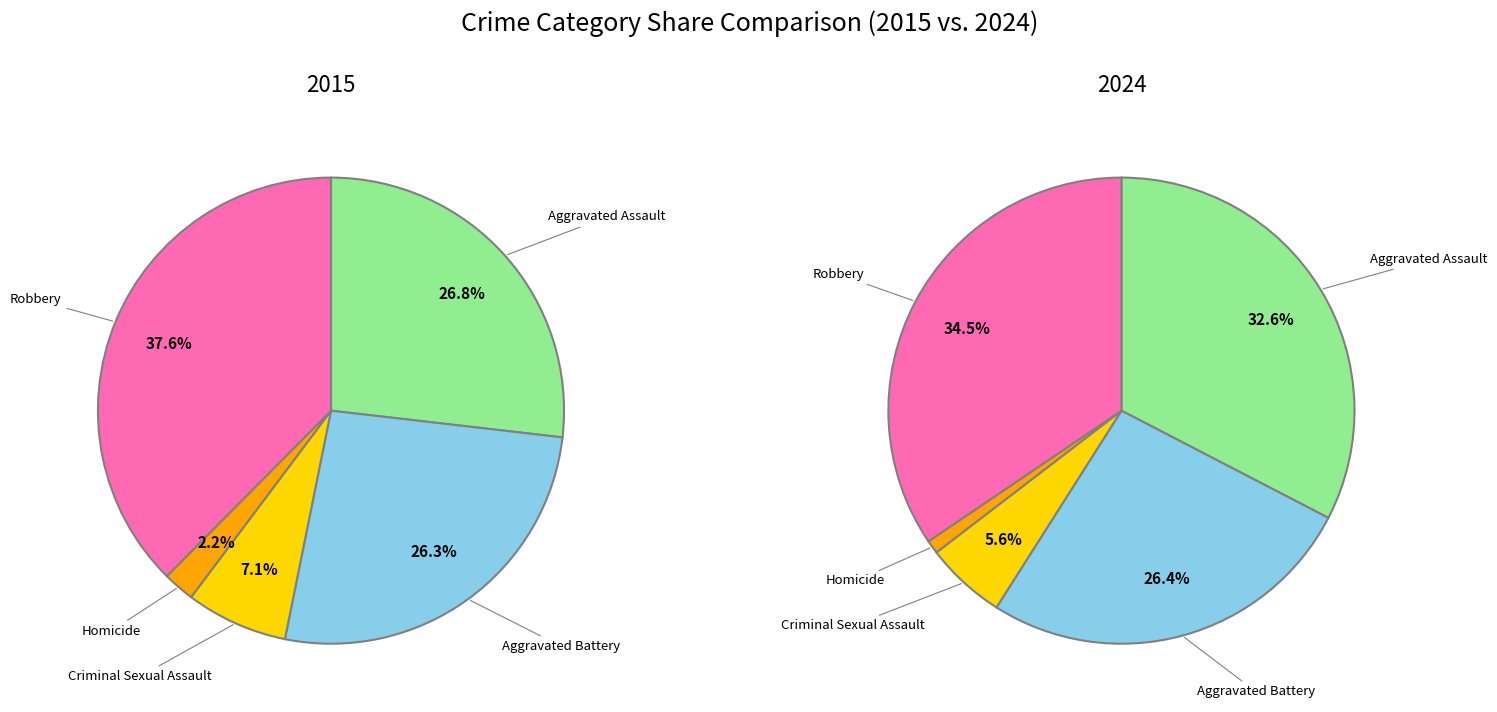

Is Aggravated Battery the majority of the pie?

No